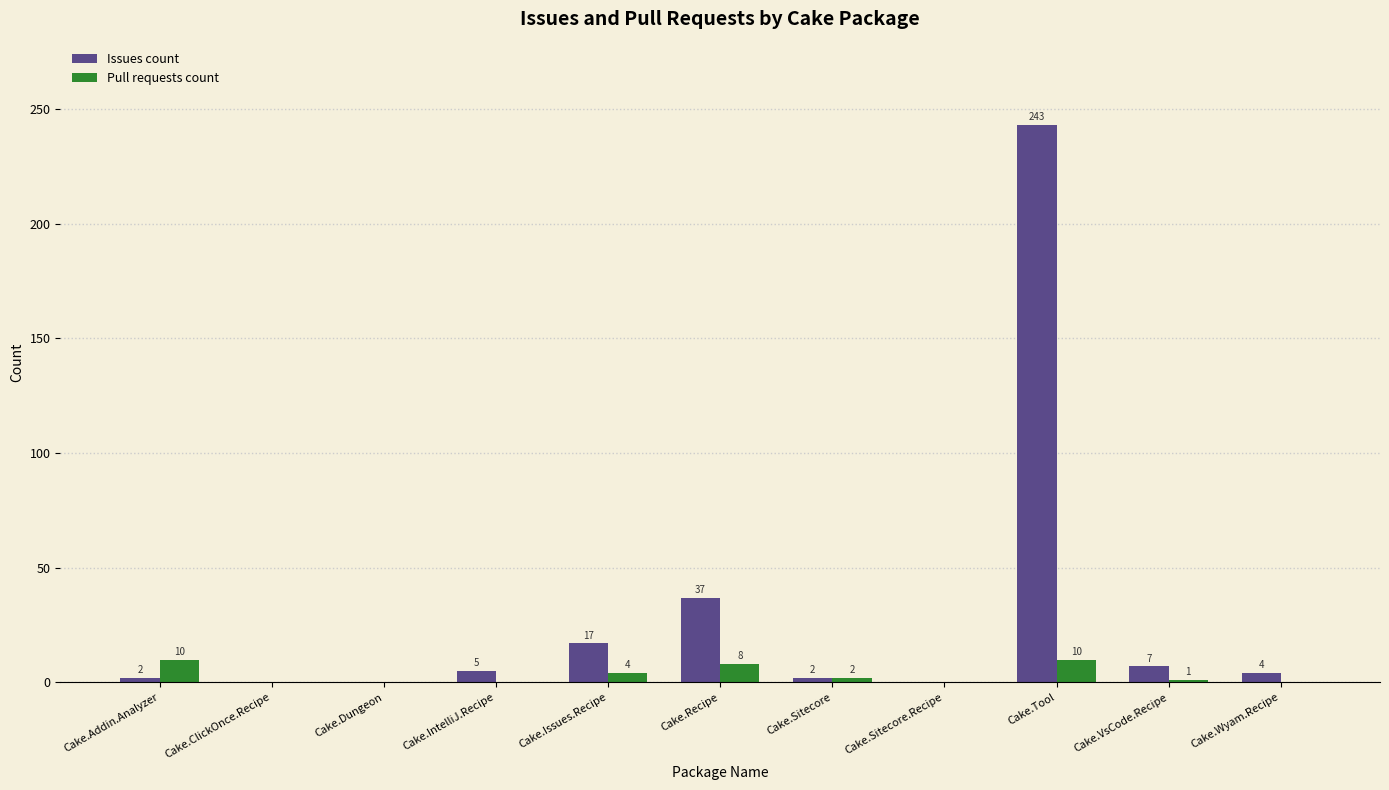

Reading right to left, extract all data points from this chart.

Issues count: Cake.Wyam.Recipe=4	Cake.VsCode.Recipe=7	Cake.Tool=243	Cake.Sitecore.Recipe=0	Cake.Sitecore=2	Cake.Recipe=37	Cake.Issues.Recipe=17	Cake.IntelliJ.Recipe=5	Cake.Dungeon=0	Cake.ClickOnce.Recipe=0	Cake.Addin.Analyzer=2
Pull requests count: Cake.Wyam.Recipe=0	Cake.VsCode.Recipe=1	Cake.Tool=10	Cake.Sitecore.Recipe=0	Cake.Sitecore=2	Cake.Recipe=8	Cake.Issues.Recipe=4	Cake.IntelliJ.Recipe=0	Cake.Dungeon=0	Cake.ClickOnce.Recipe=0	Cake.Addin.Analyzer=10